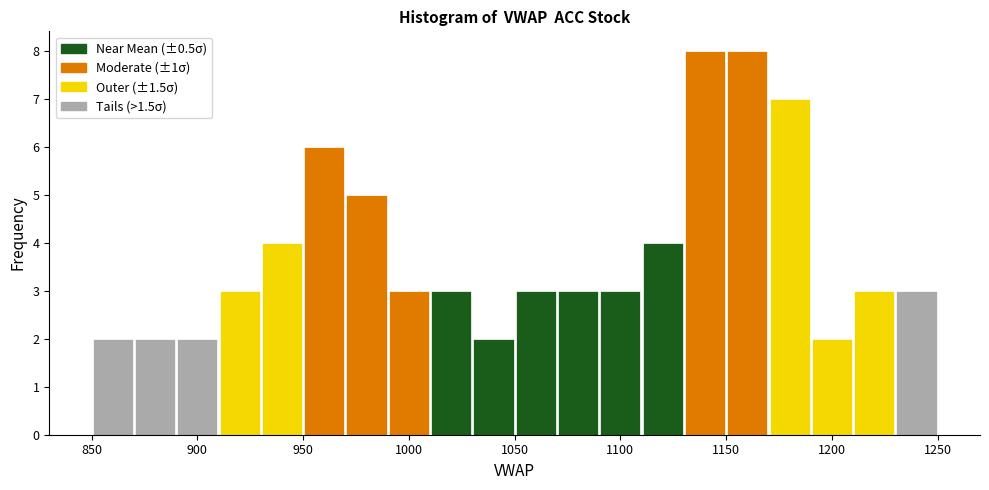

Reading left to right, transcribe this chart: for each bar, give the range it covers on the x-axis and its height. The values are not printed on the chart, so give them approximately, as read against the axis.

850 to 870: 2
870 to 890: 2
890 to 910: 2
910 to 930: 3
930 to 950: 4
950 to 970: 6
970 to 990: 5
990 to 1010: 3
1010 to 1030: 3
1030 to 1050: 2
1050 to 1070: 3
1070 to 1090: 3
1090 to 1110: 3
1110 to 1130: 4
1130 to 1150: 8
1150 to 1170: 8
1170 to 1190: 7
1190 to 1210: 2
1210 to 1230: 3
1230 to 1250: 3